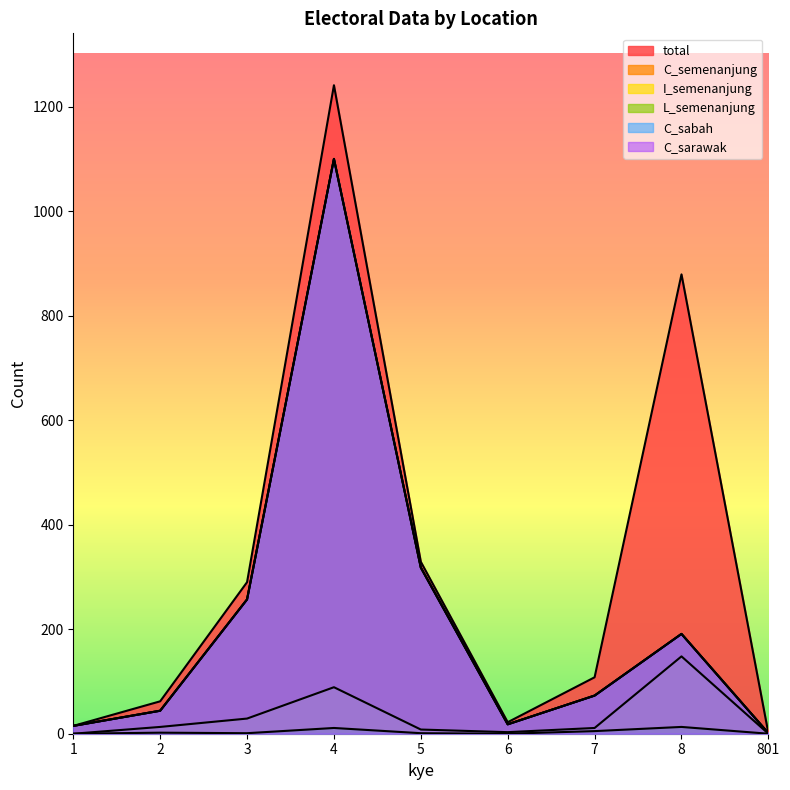

How many values in the C_semenanjung series exceed 73?

4